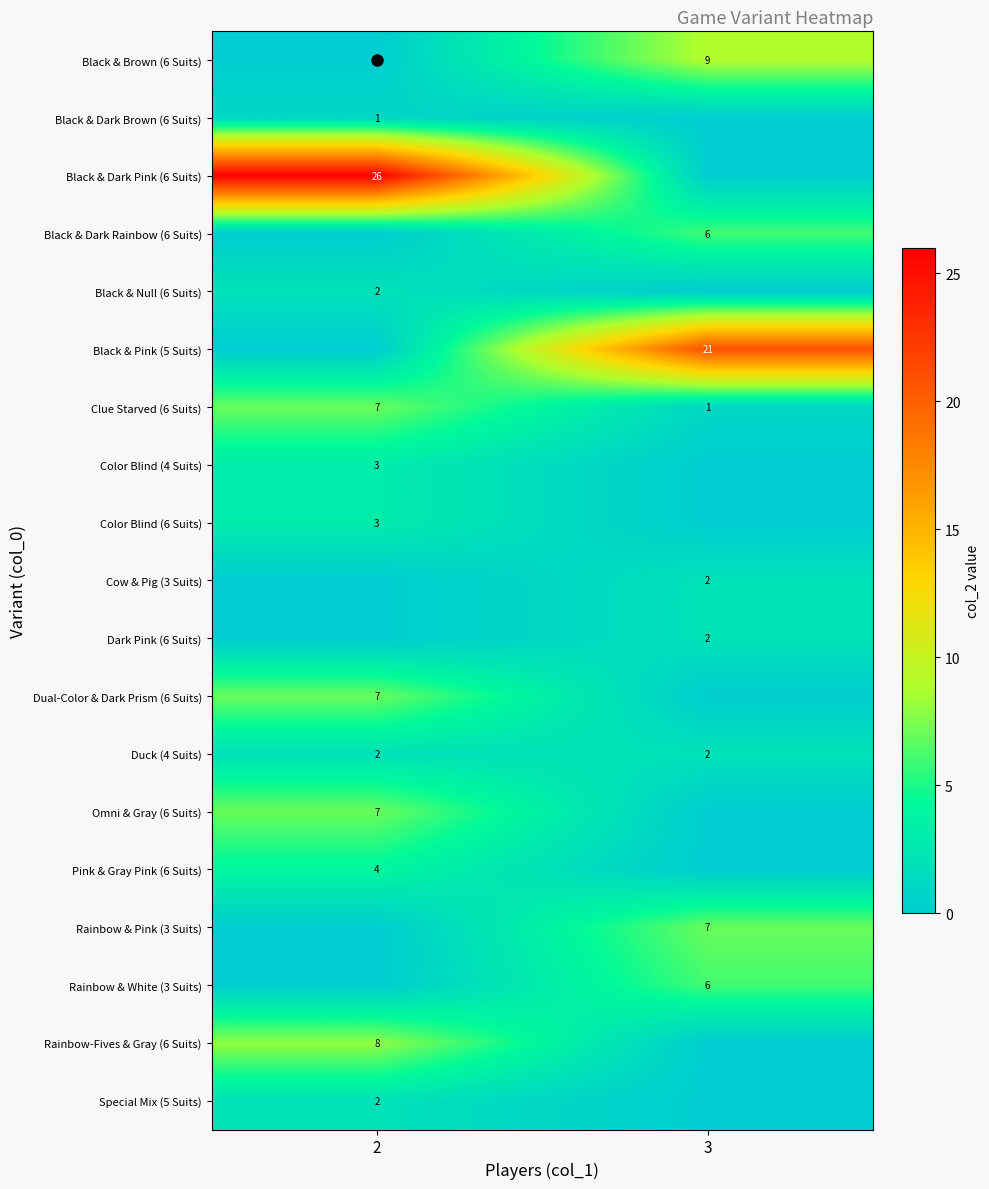

What is the average value of the Black & Dark Rainbow (6 Suits) series?

3